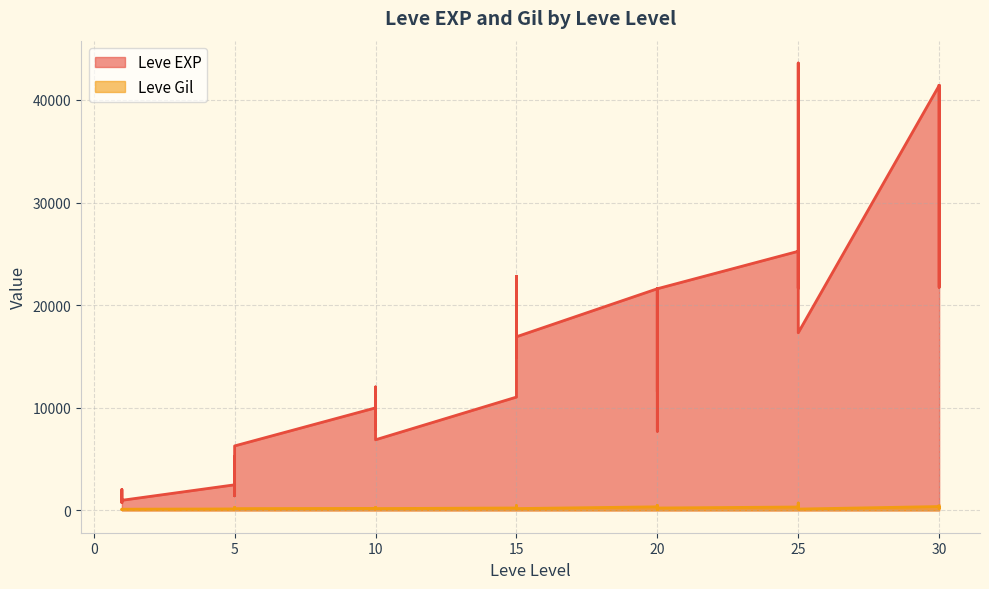

How many interior local peaks does the Leve EXP series have?

12